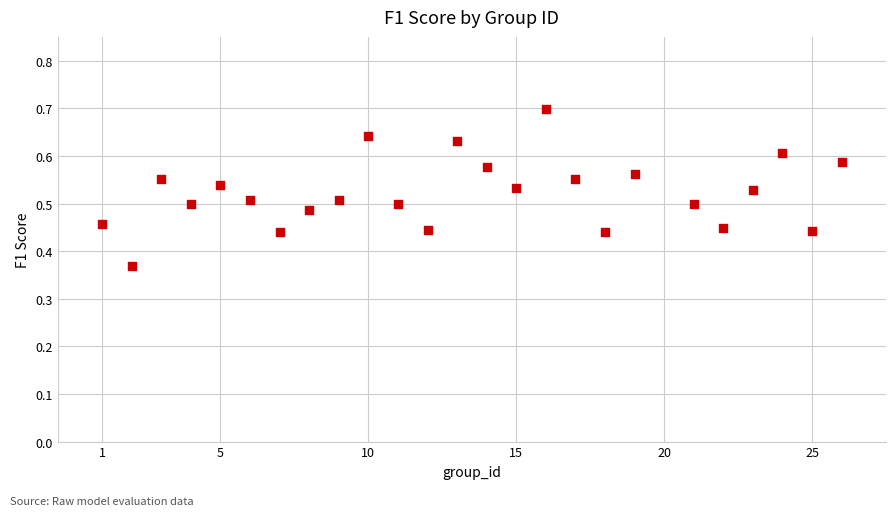

What is the range of X values (max minus min)?

25.0